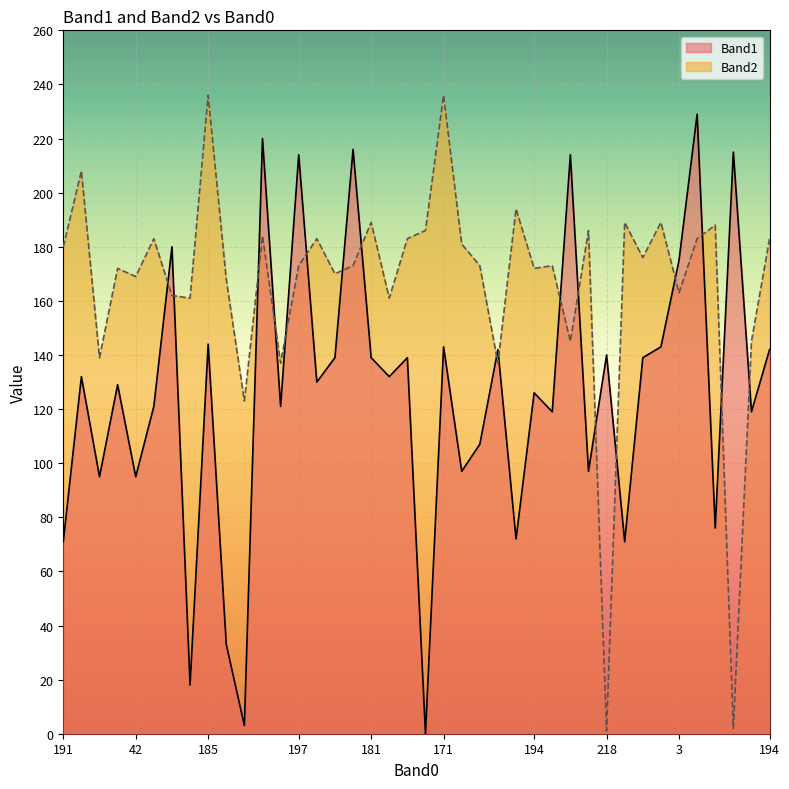

At which category does Band1 reach its first local peak?

51